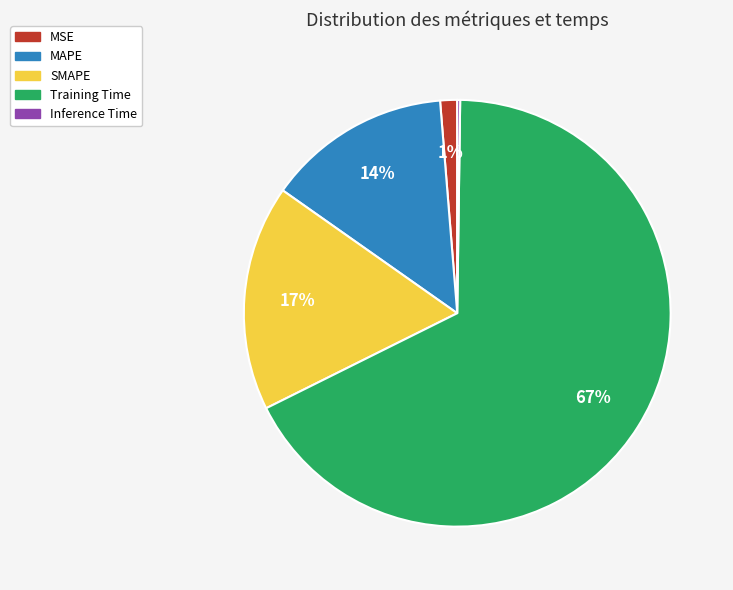

True or false: MSE accounts for 8% of the total.

False